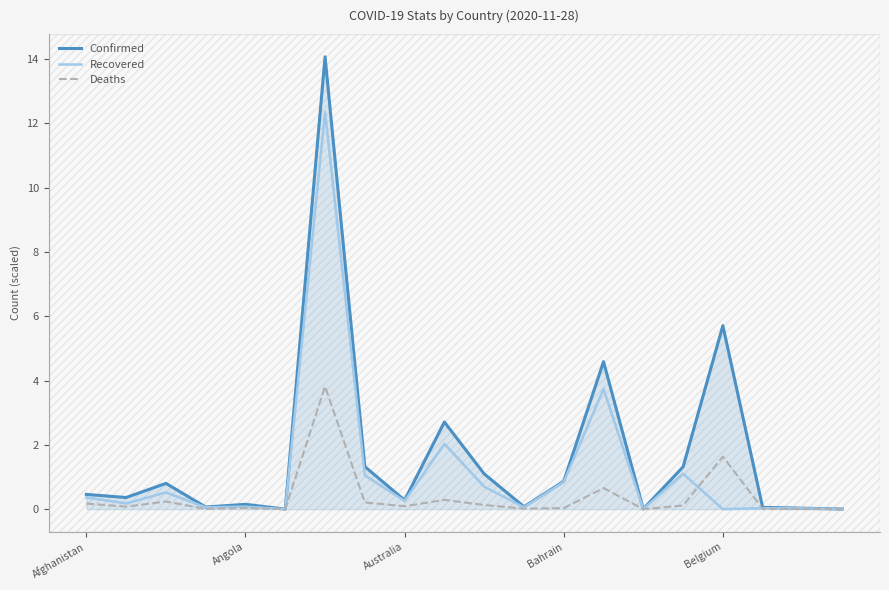

What is the maximum value shown in the chart?

14.1